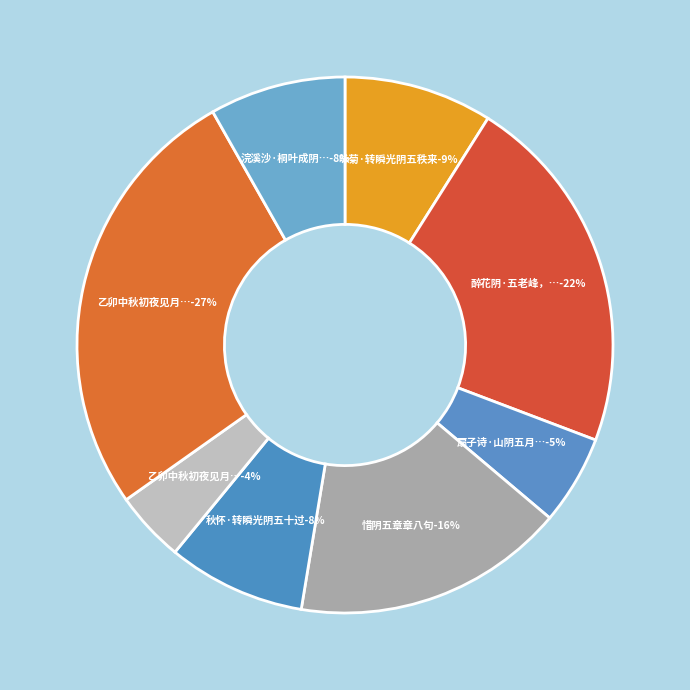

To the nearest percent, what is the difference between the largest and smallest slice percentages?

22%